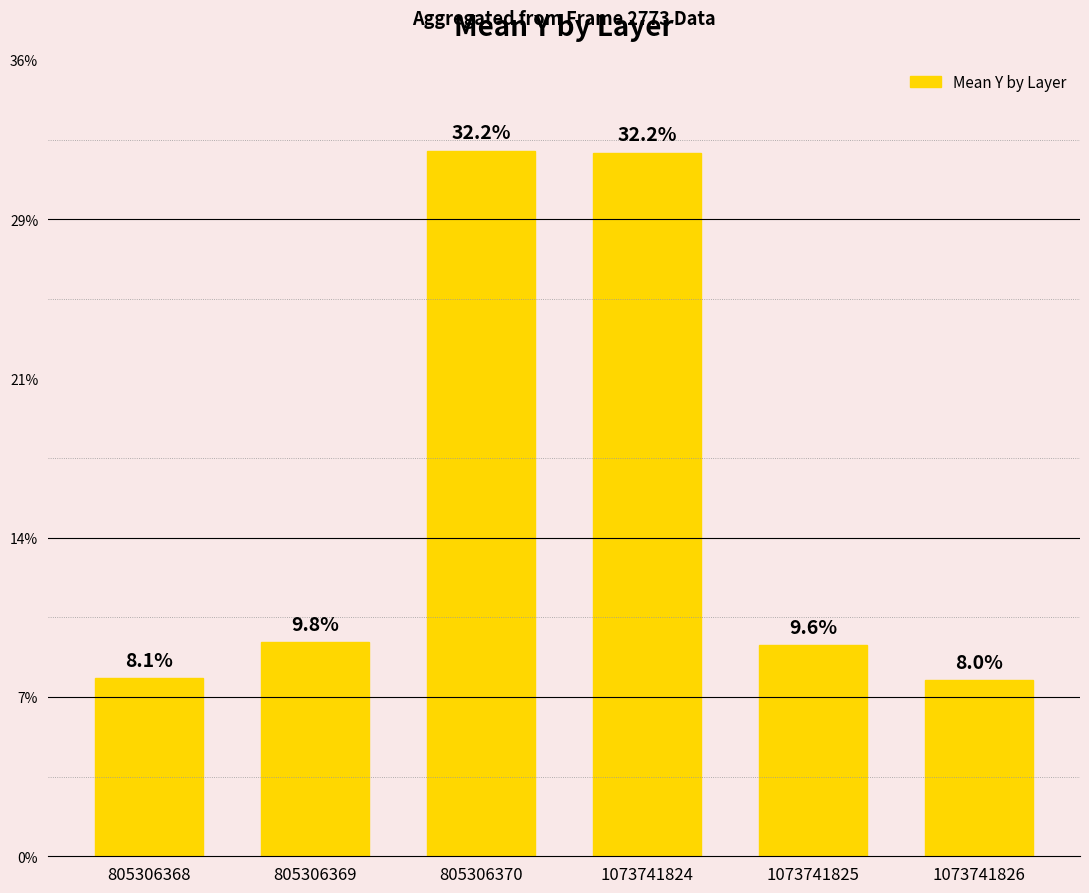

Are the bars horizontal?

No